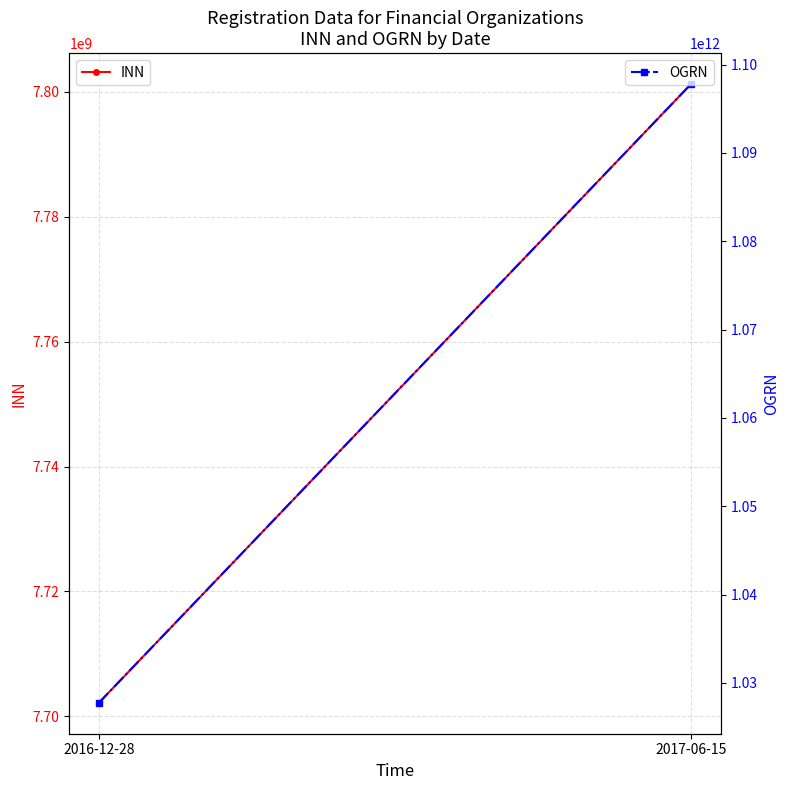

What position from the left is 2017-06-15?

2